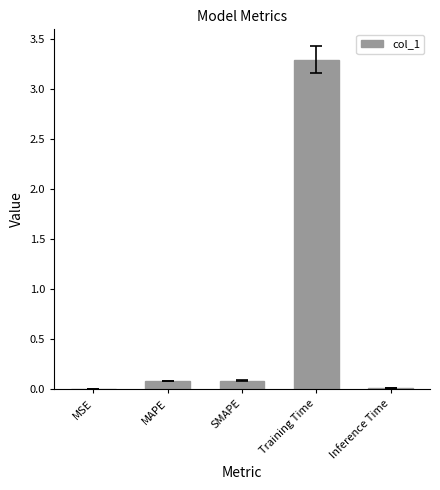

Is it true that the value at MAPE is 0.1?

True